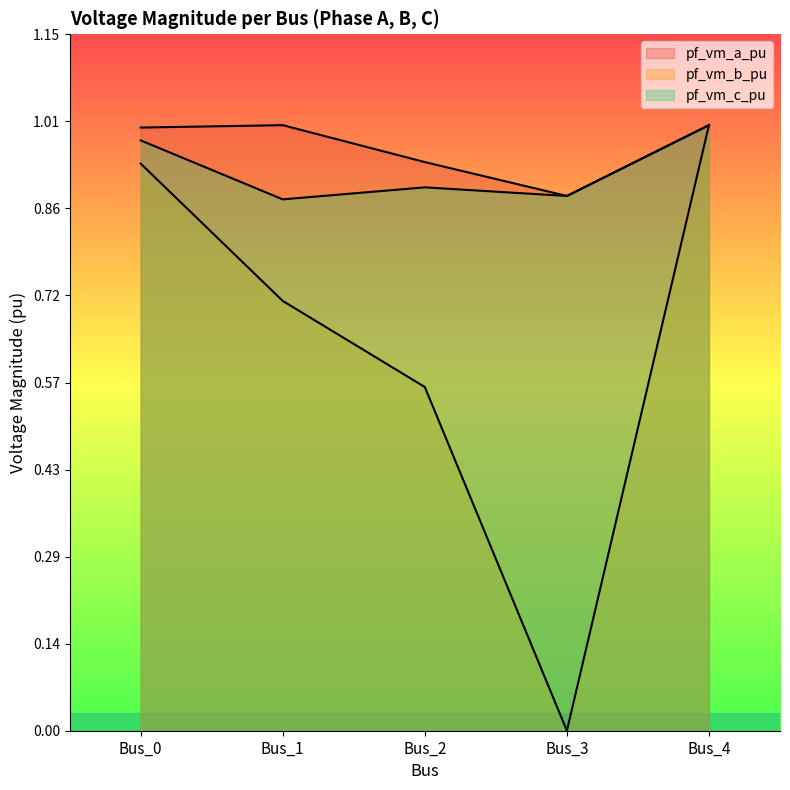

What is the sum of the pf_vm_a_pu values at Bus_3 and Bus_1?

1.9